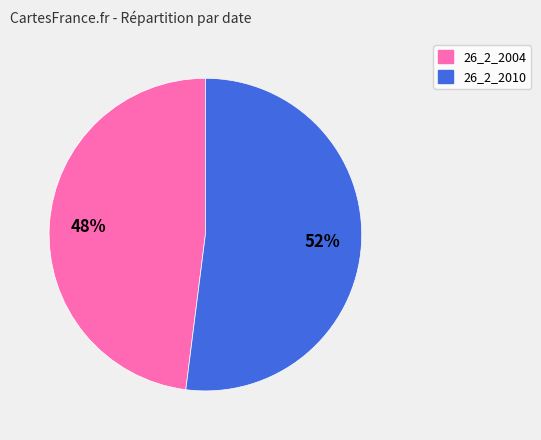

To the nearest percent, what is the difference between the largest and smallest slice percentages?

4%